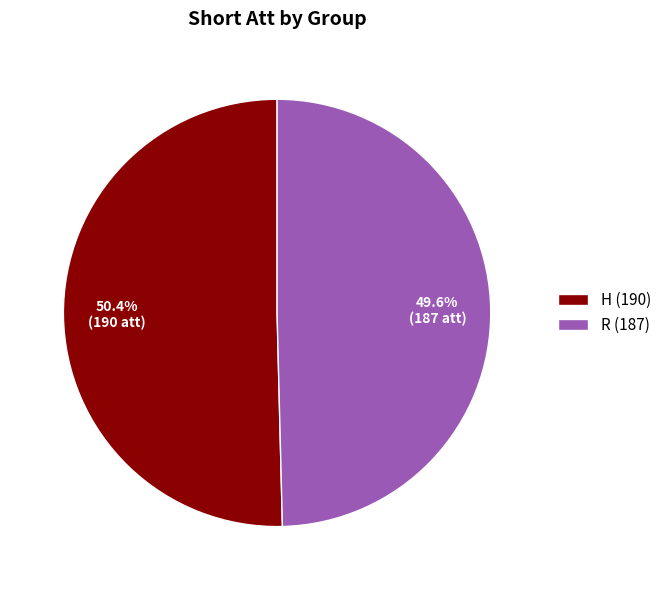

Does H represent more than half of the total?

Yes